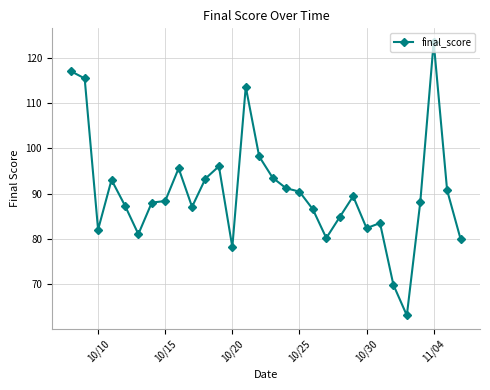

What is the maximum value shown in the chart?

123.5